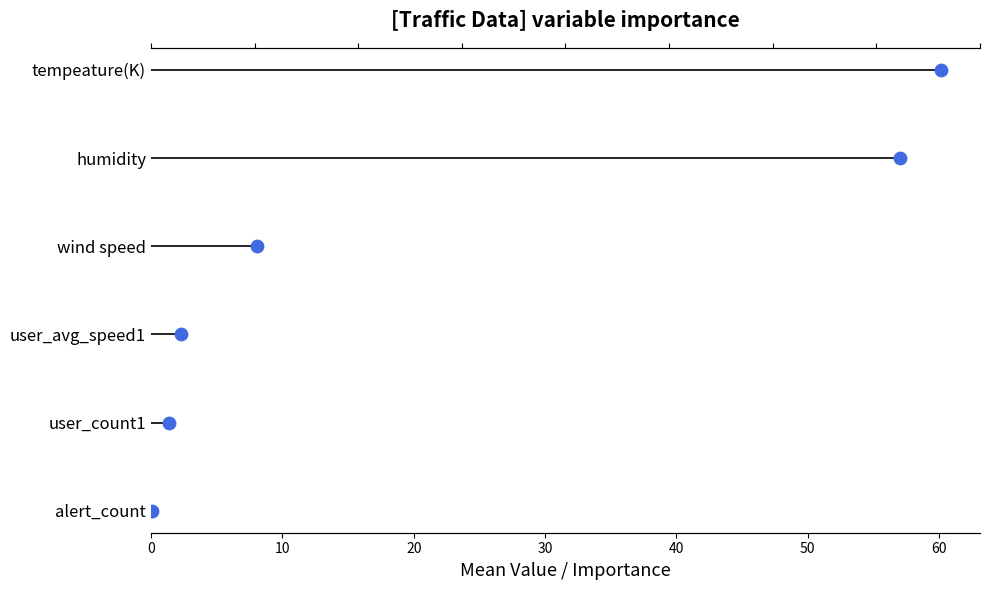

What is the change in value from 0 to 20?

+2